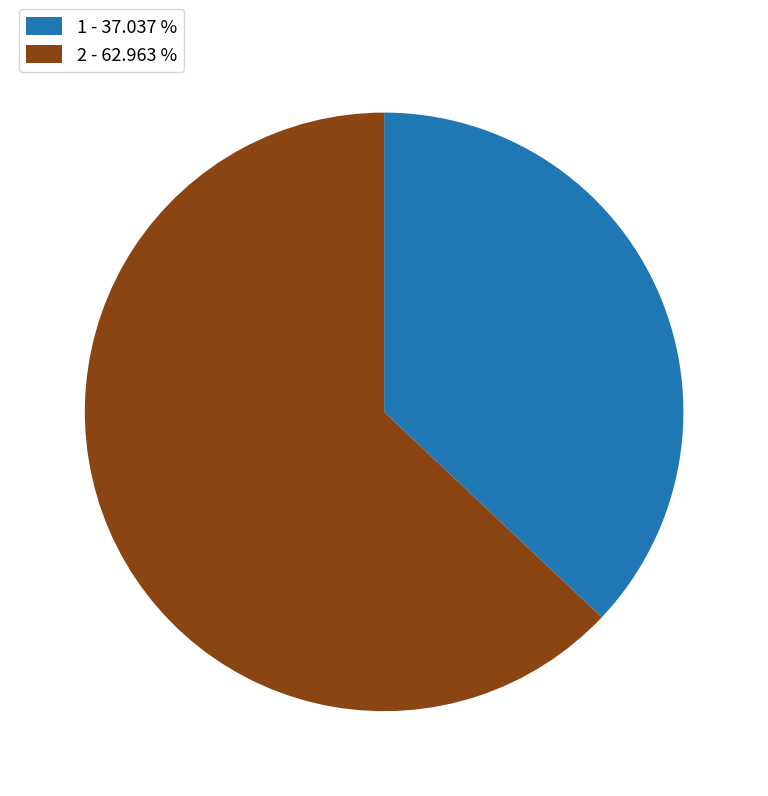

How many slices are in this pie chart?

2